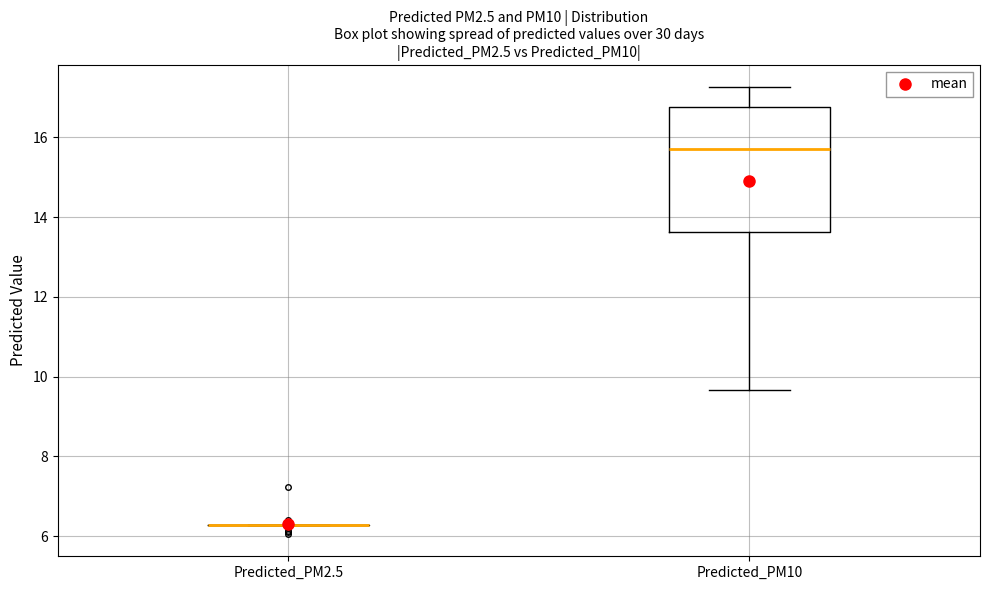

Reading left to right, read every box against the y-axis: the position of its median line, the range the box covers, and the ends of its whiskers. The values are not printed on the chart, so give them approximately, as read against the axis.

Predicted_PM2.5: box collapsed to a line at 6.2, whiskers 6.2 to 6.2
Predicted_PM10: median 15.8, box 13.6 to 16.8, whiskers 9.6 to 17.2